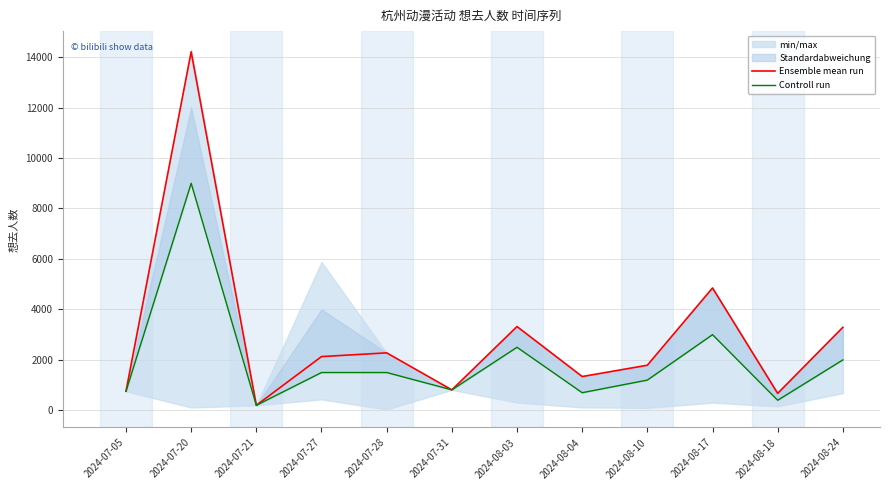

List the series in order of their overall mean, lowest first.

Controll run, Ensemble mean run